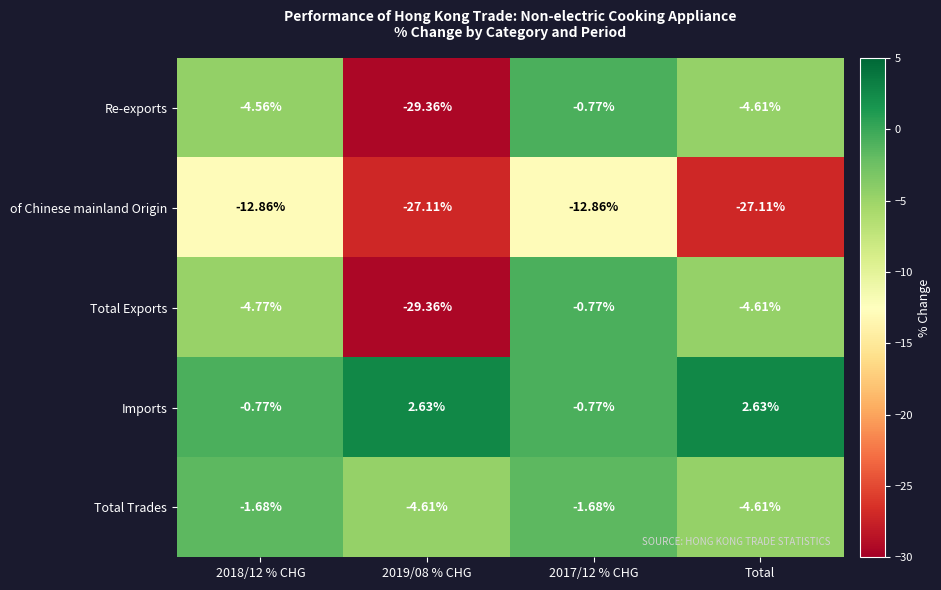

Between 2017/12 % CHG and Total, which series saw the biggest shift?

of Chinese mainland Origin